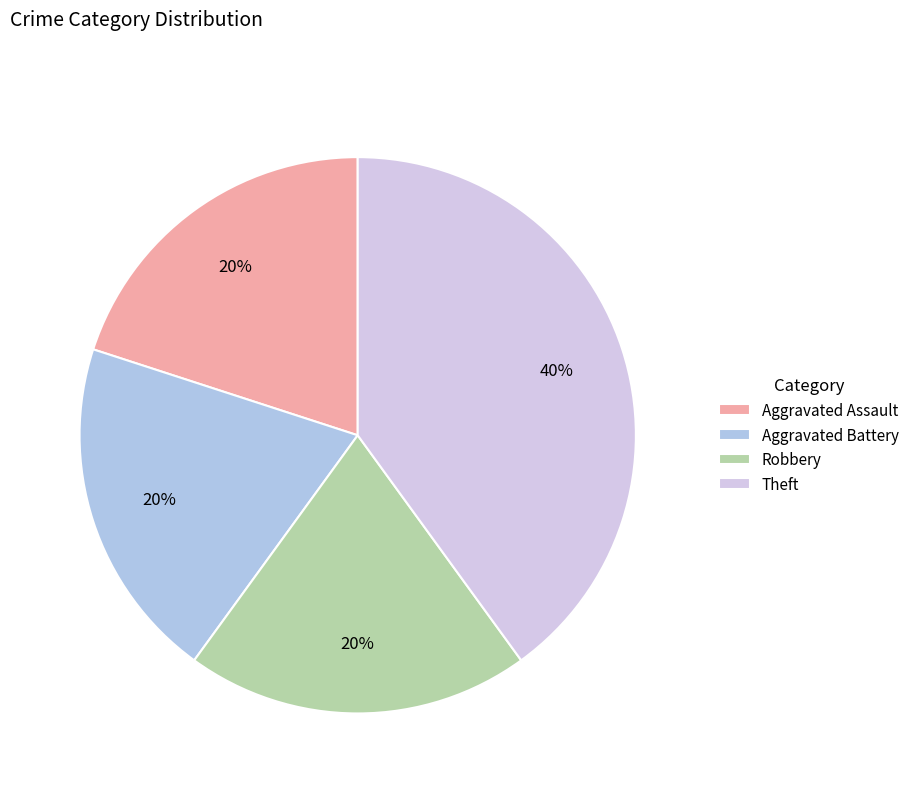

What percentage do Theft and Aggravated Battery together represent?

60.0%